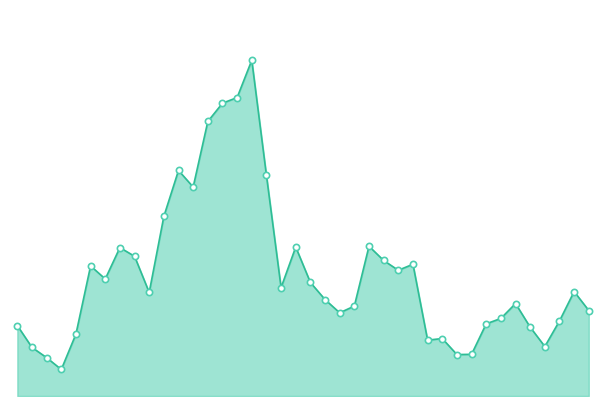

True or false: the data has more than 0 interior local peaks.

True